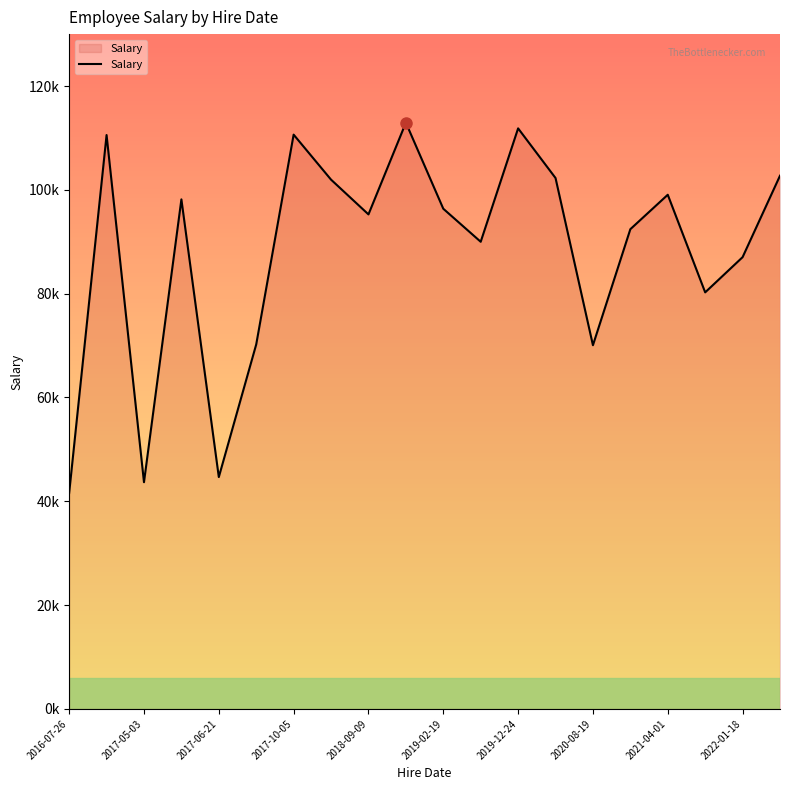

What is the smallest value displayed?

41593